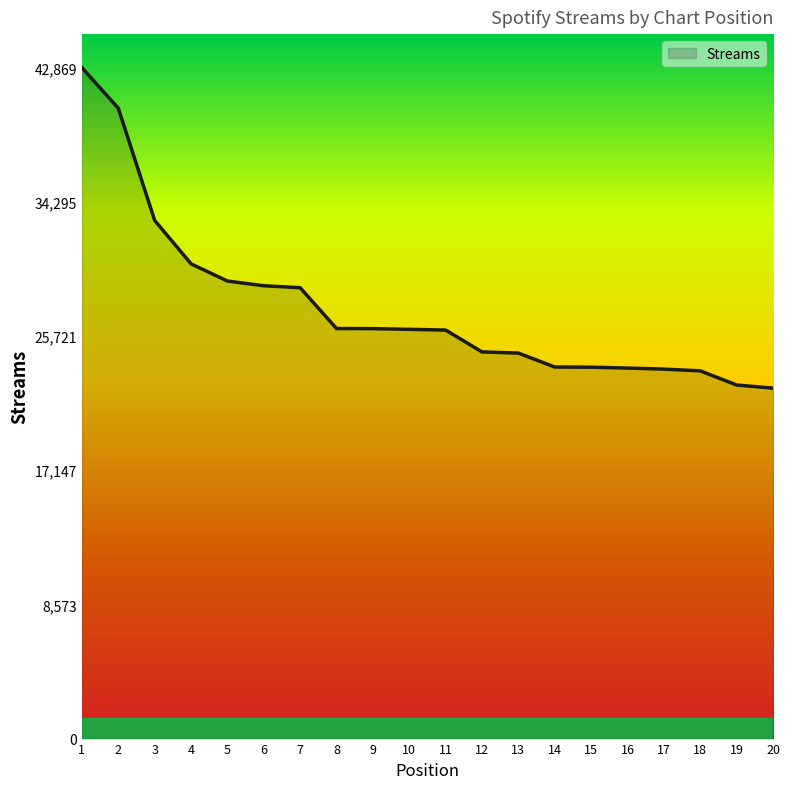

What is the average value?

27539